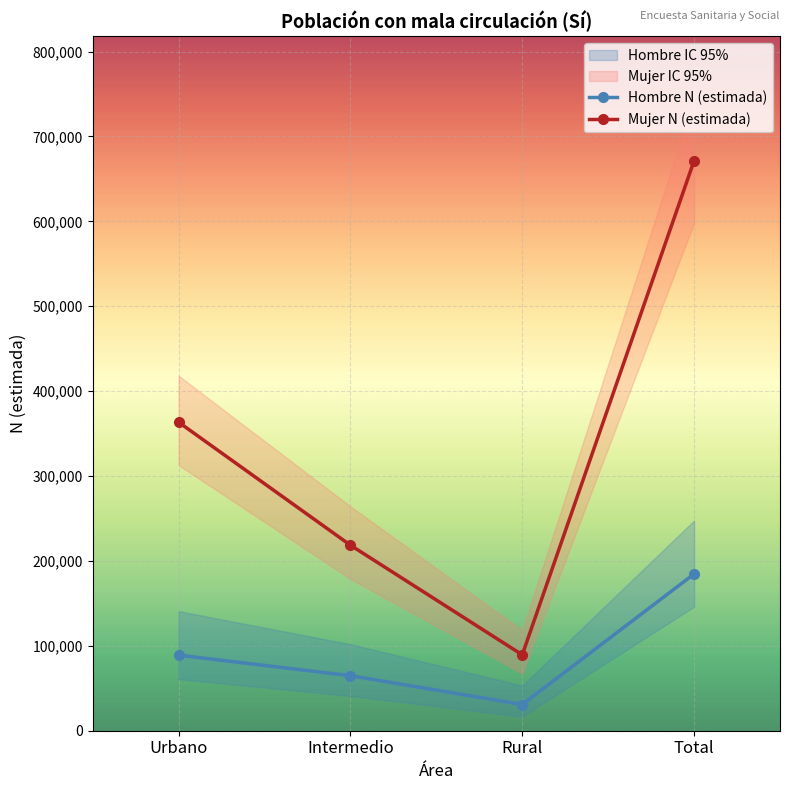

The value of Mujer N (estimada) at Rural is 89402. True or false?

True